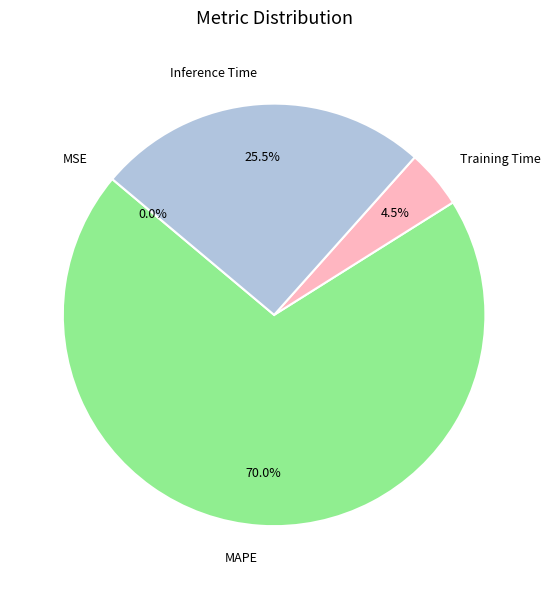

Which has a higher value, Training Time or MAPE?

MAPE